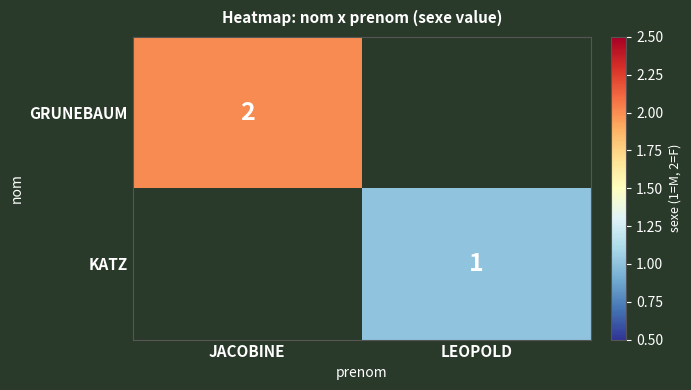

The GRUNEBAUM series shows 2 at JACOBINE. True or false?

True